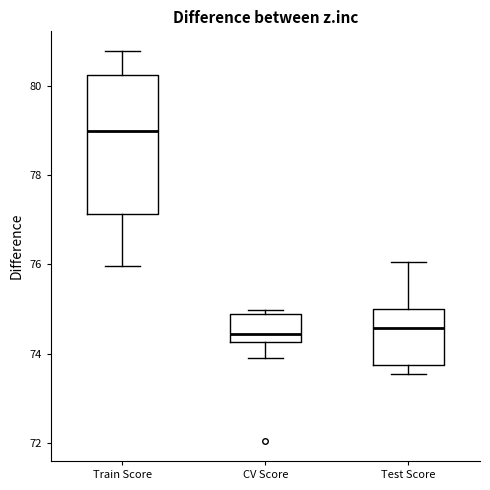

Where does the lower whisker of the box for Test Score end on the y-axis? The values are not printed on the chart, so give them approximately, as read against the axis.

73.6